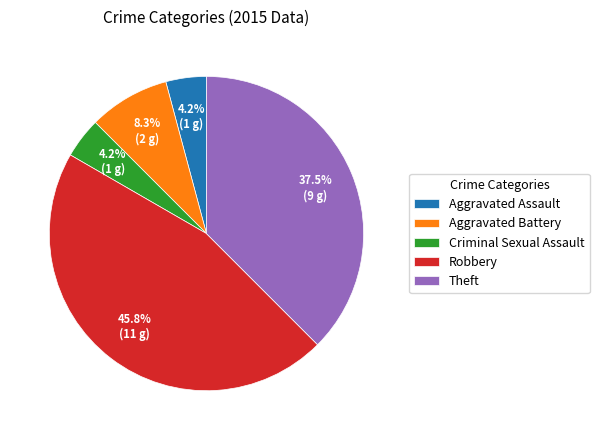

What percentage is the Criminal Sexual Assault slice, to the nearest percent?

4%